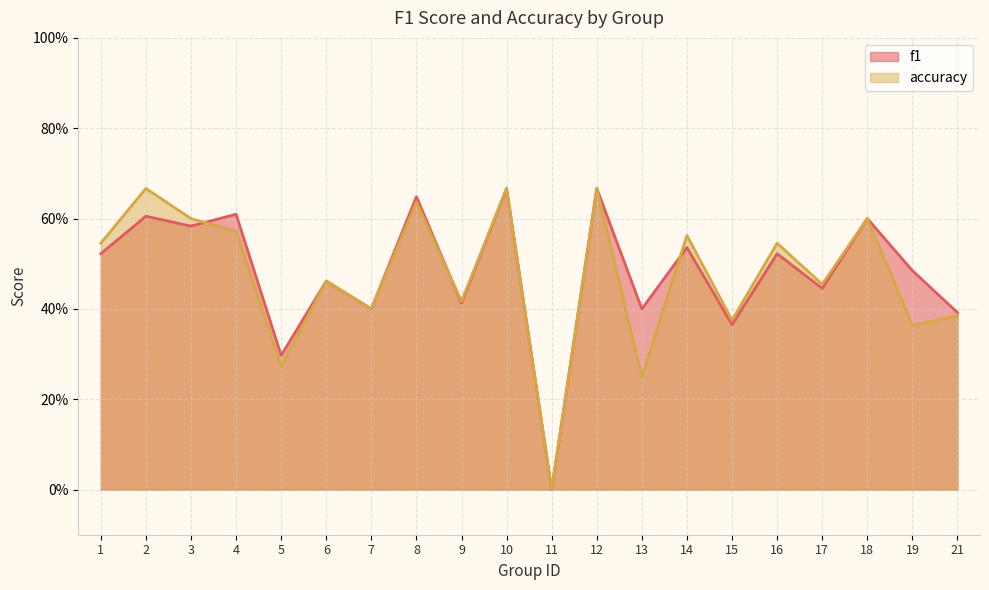

Where do f1 and accuracy first cross each other?

3 and 4